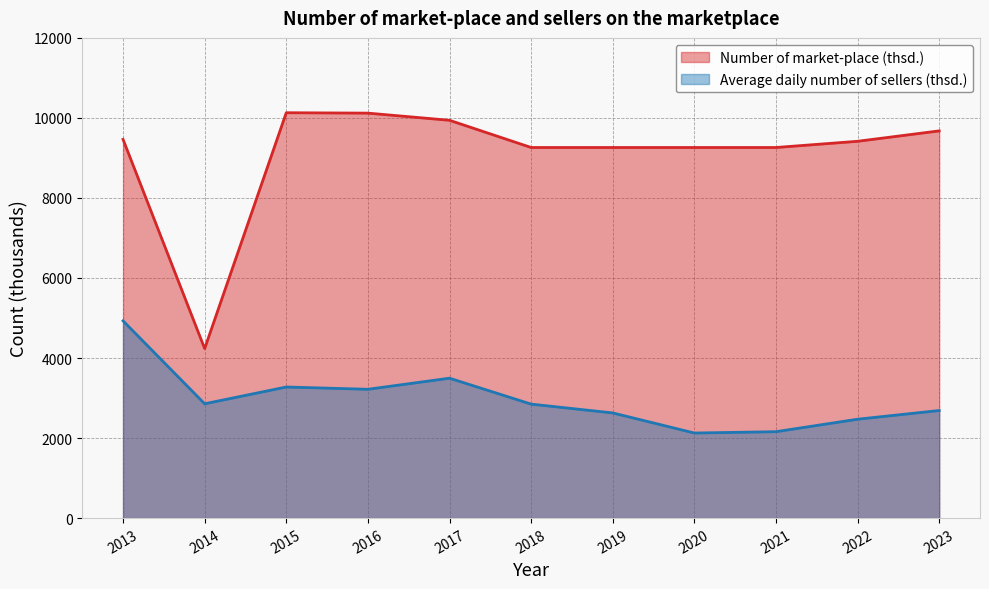

What is the difference between the Average daily number of sellers (thsd.) values at 2020 and 2015?

1150